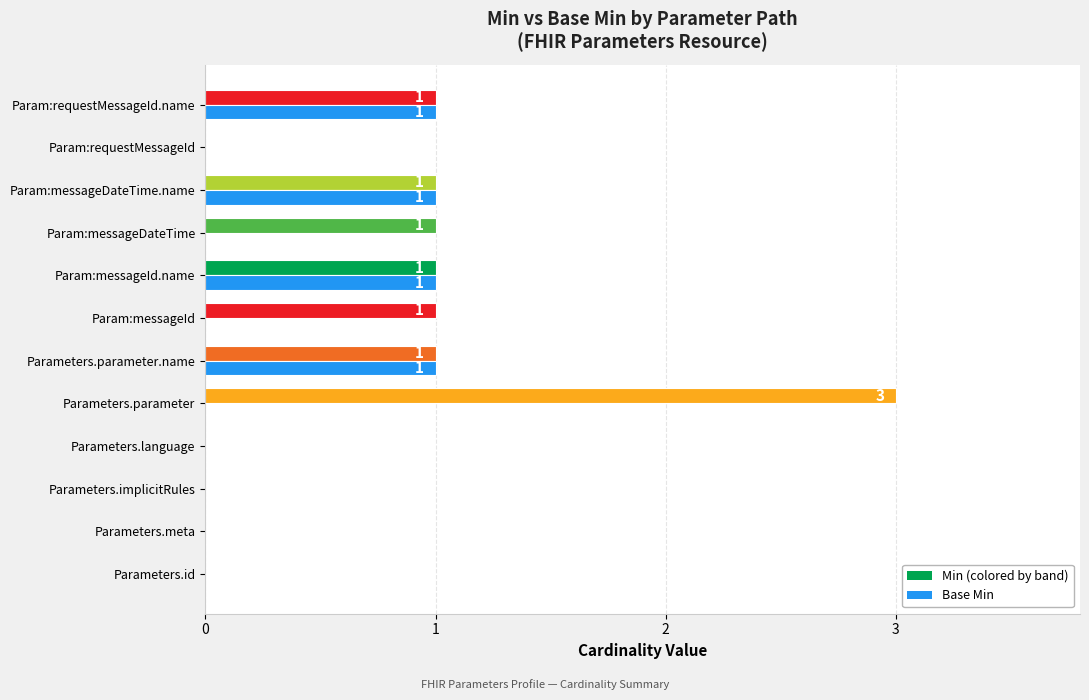

How many data points does each series have?

12